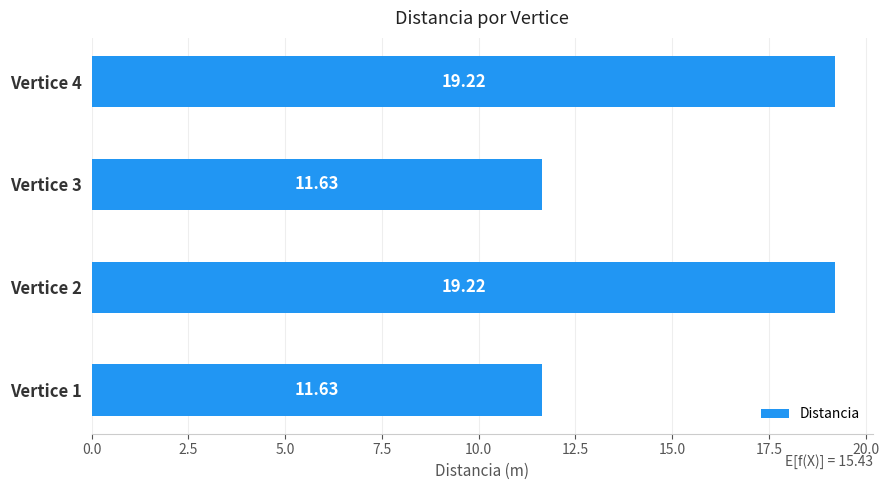

Approximately how many times larger is the value at Vertice 1 compared to Vertice 2?

0.6